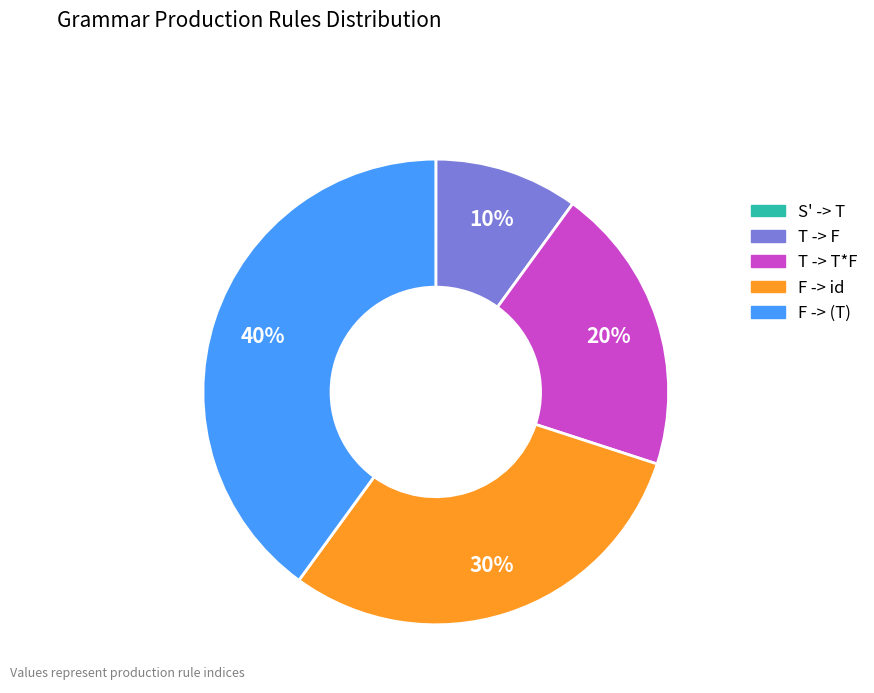

Is there any slice that represents more than half of the pie?

No